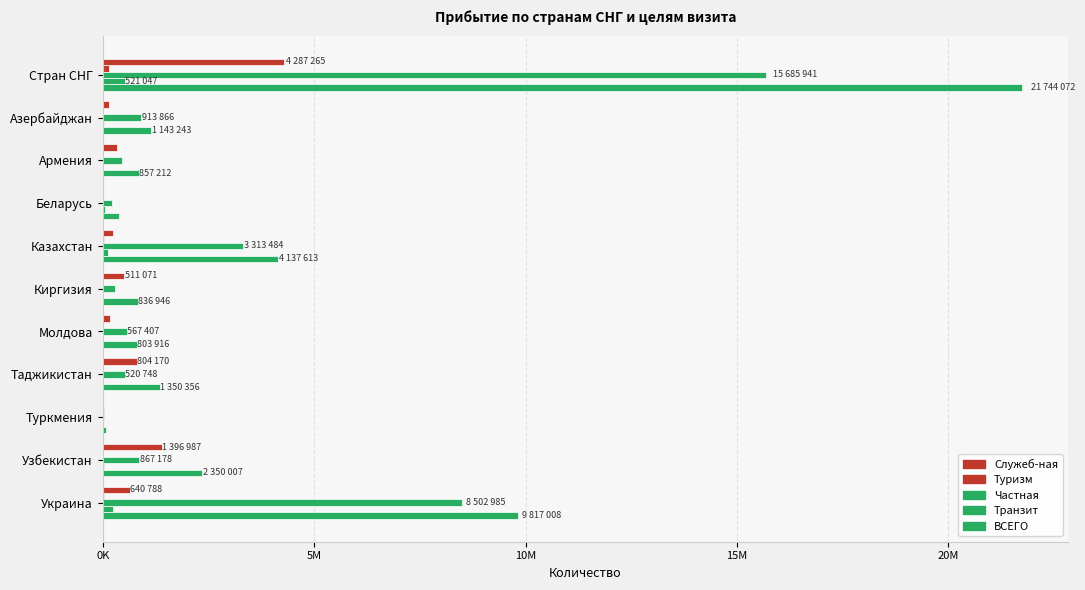

Reading left to right, list all the values displayed in this chart.

Служеб-ная: 4287265	153996	340600	11497	242002	511071	174781	804170	11373	1396987	640788
Туризм: 151713	12724	10441	10837	40827	4442	6898	2377	24209	12581	26377
Частная: 15685941	913866	457011	225114	3313484	289164	567407	520748	28984	867178	8502985
Транзит: 521047	23000	17985	55799	121580	9524	10077	12018	138	22628	248298
ВСЕГО: 21744072	1143243	857212	382022	4137613	836946	803916	1350356	65749	2350007	9817008